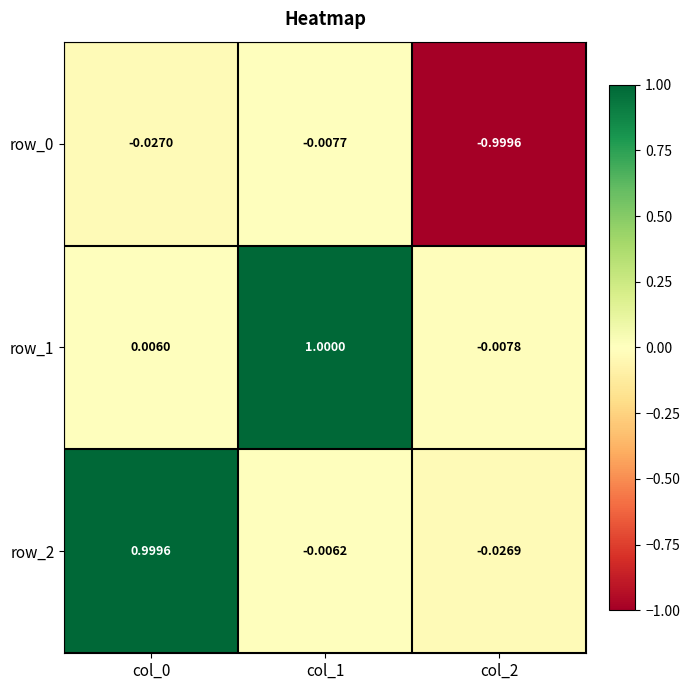

Is it true that row_1 equals 1.0 at col_1?

True